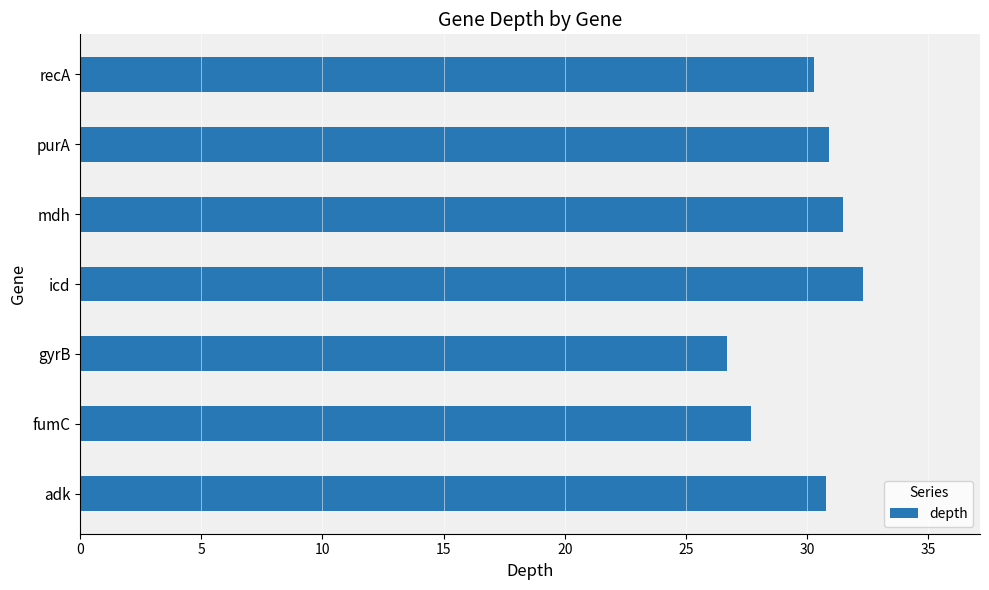

Which label corresponds to the smallest value in the chart?

gyrB